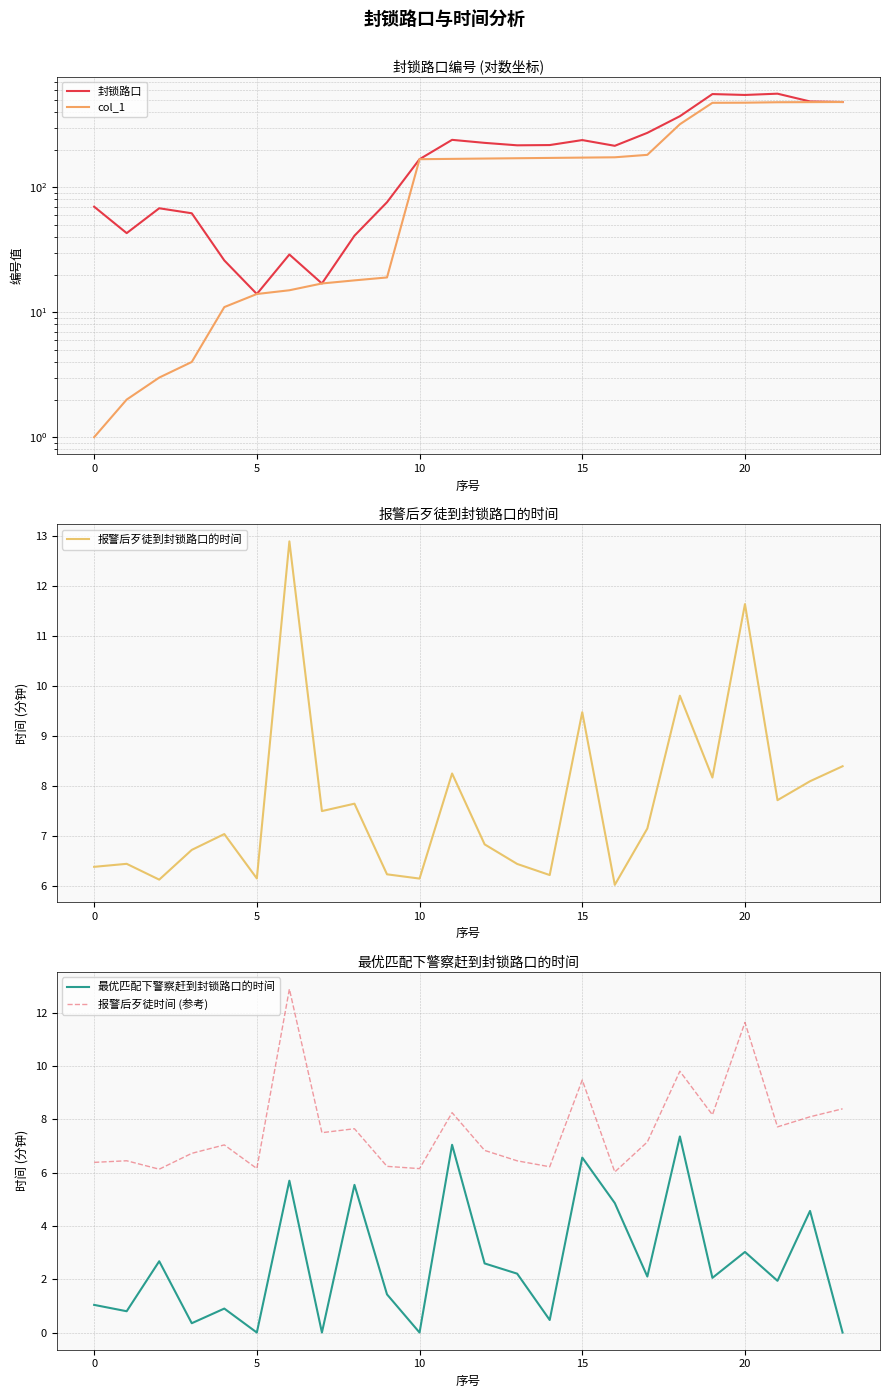

What is the label of the 9th point from the left?

8